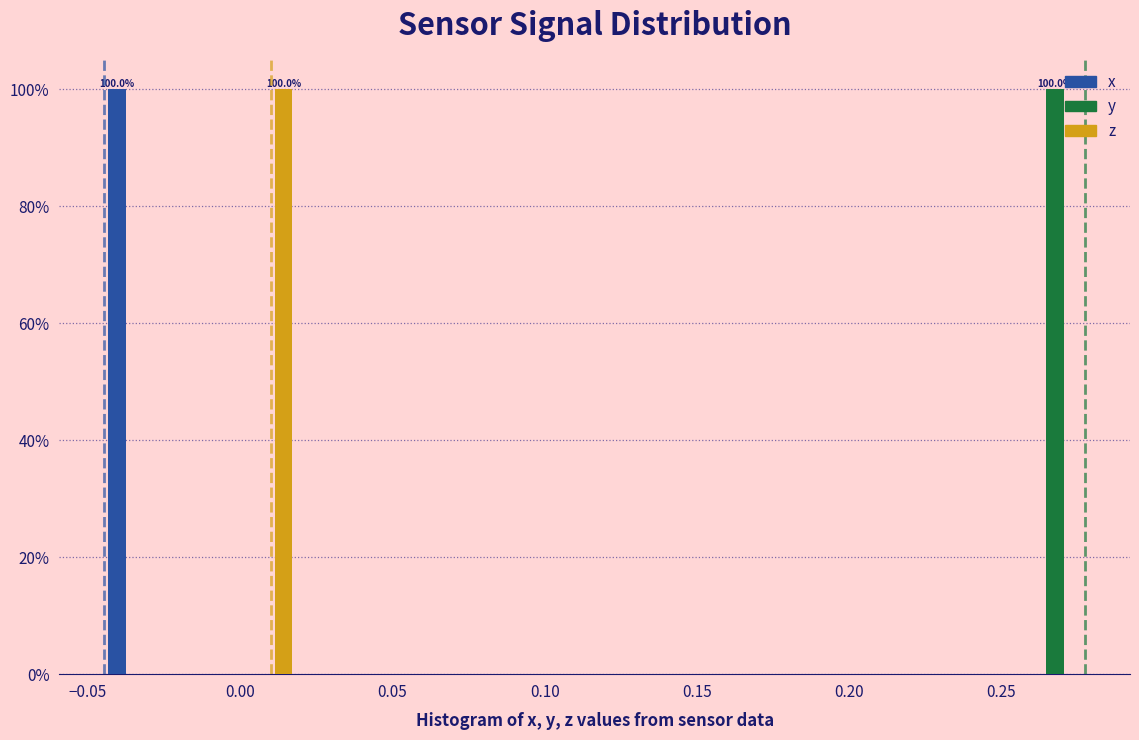

In the y series, which range on the x-axis has the tallest bar?

0.255 to 0.280